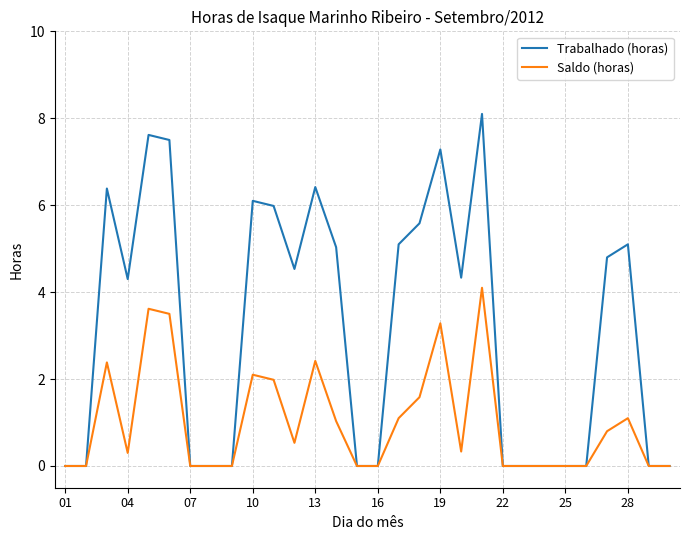

Rank the series by their average value, from lowest to highest.

Saldo (horas), Trabalhado (horas)